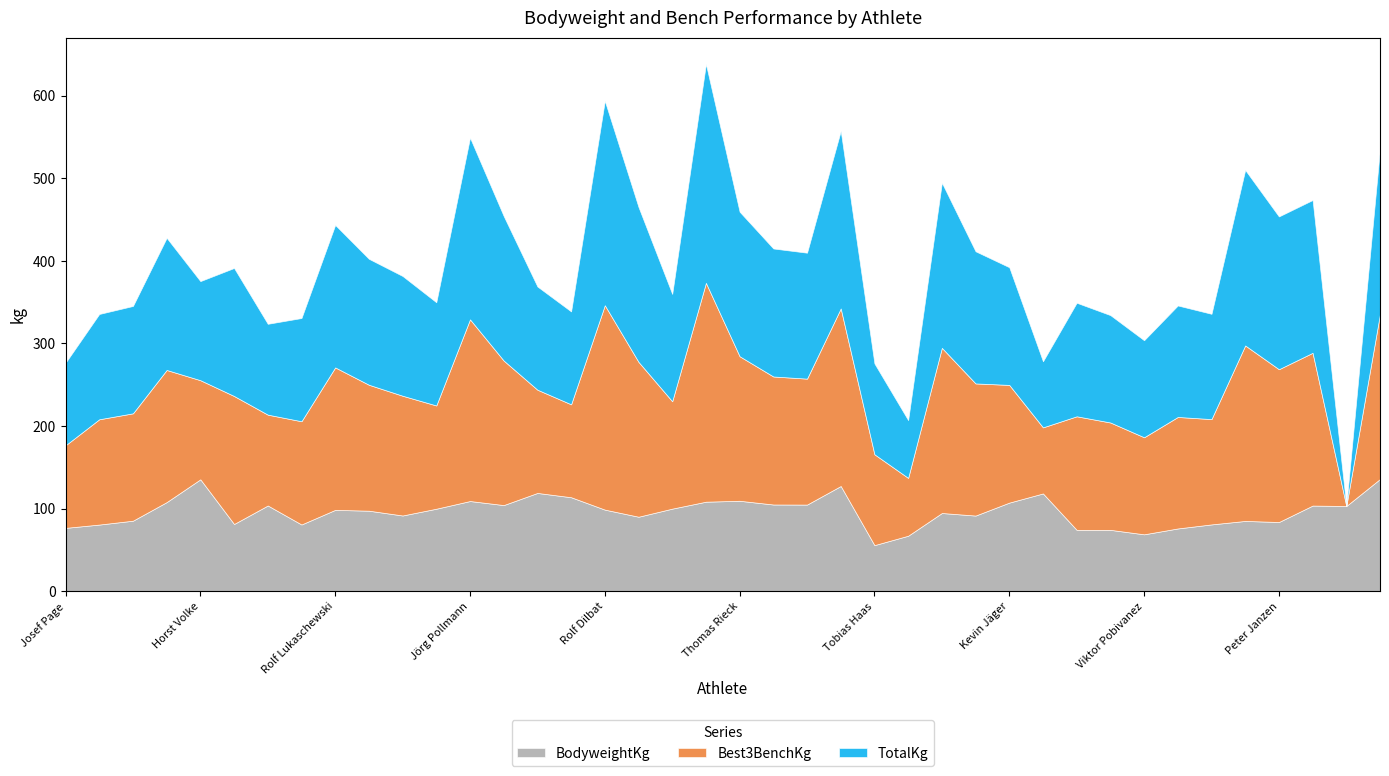

Rank the series at Uwe Dörfert from lowest to highest value.

BodyweightKg, Best3BenchKg, TotalKg